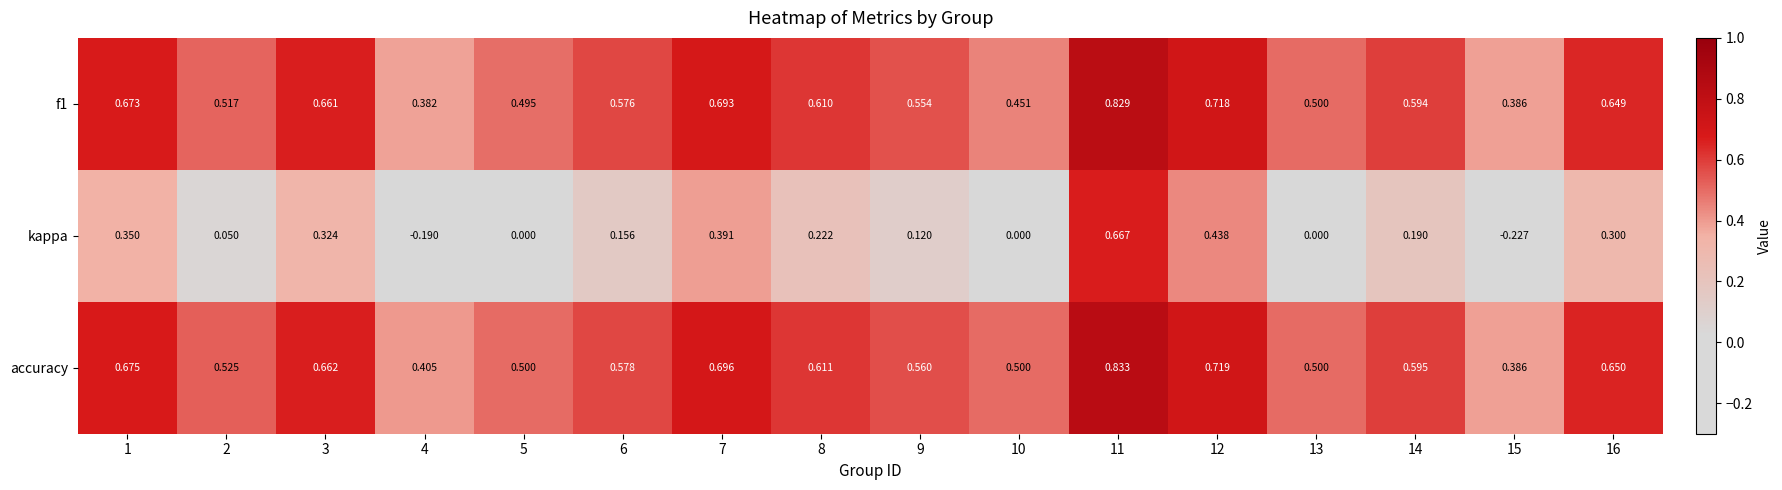

How many categories are shown in the chart?

16